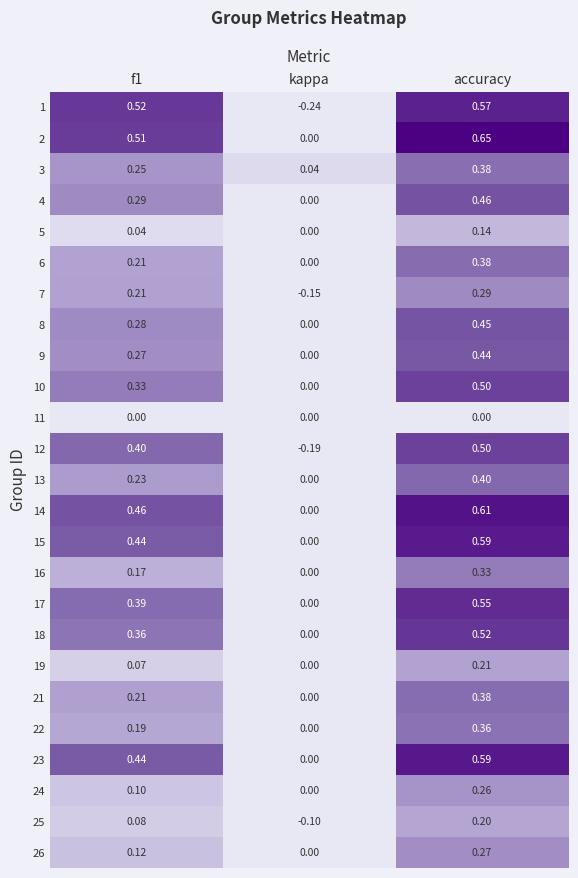

At how many categories does at least one series exceed 0?

3